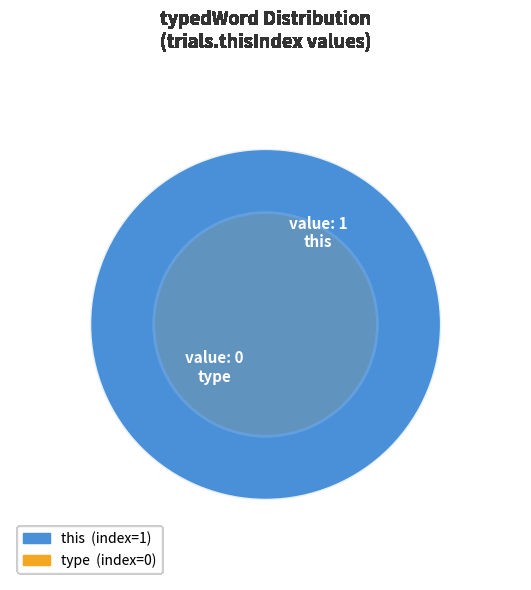

To the nearest percent, what is the difference between the largest and smallest slice percentages?

50%